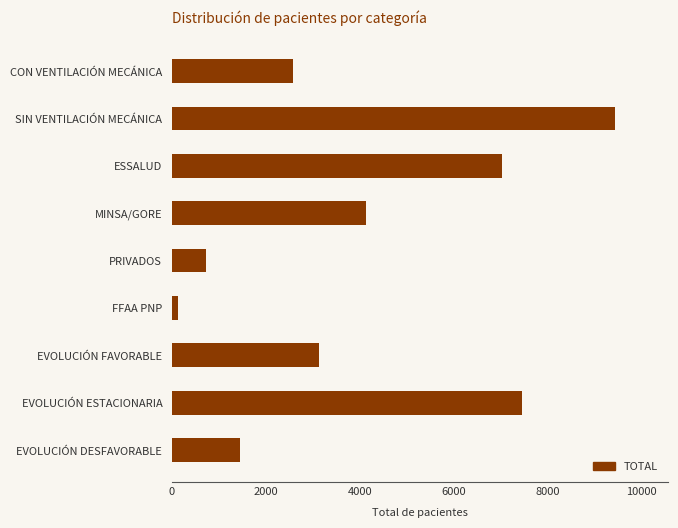

What is the label of the 2nd bar from the top?

SIN VENTILACIÓN MECÁNICA